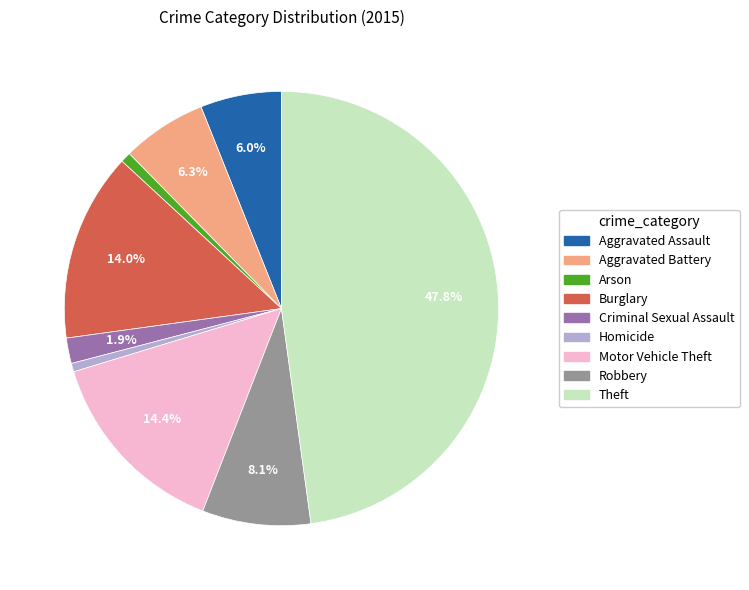

To the nearest percent, what is the average slice percentage?

11%